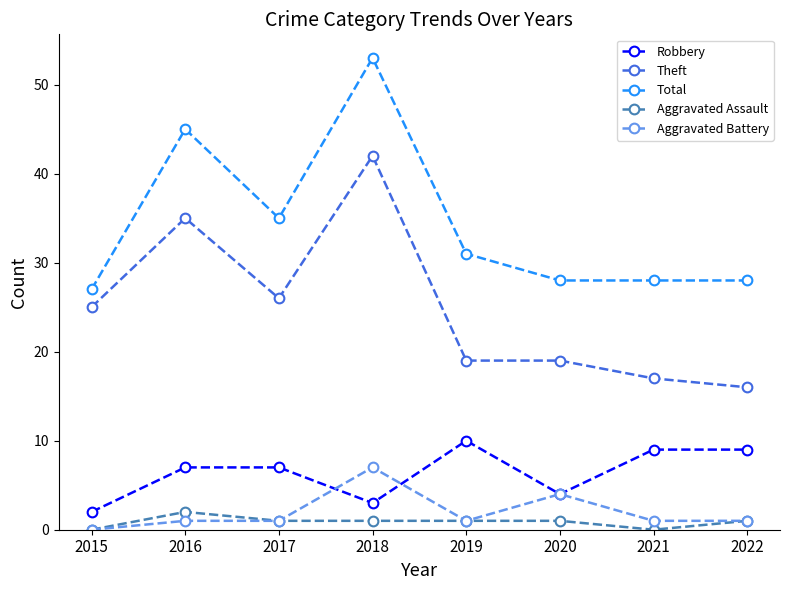

Is the value of Theft at 2016 greater than the value of Robbery at 2018?

Yes